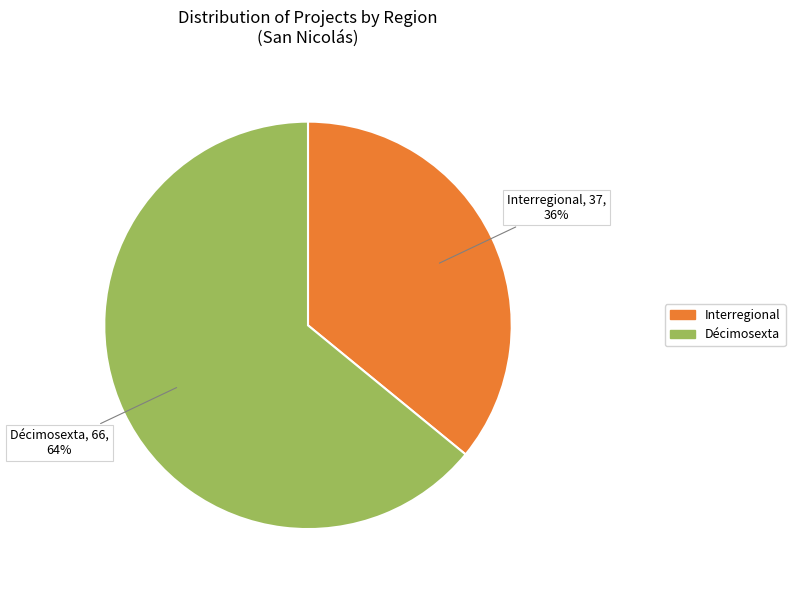

Which category has the smallest portion of the pie?

Interregional